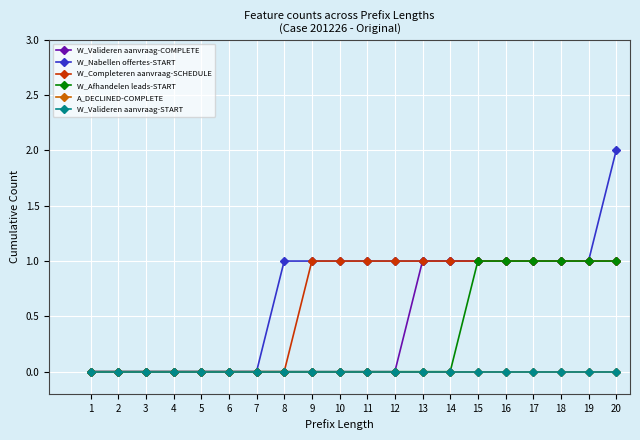

Which label corresponds to the smallest value in the chart?

1